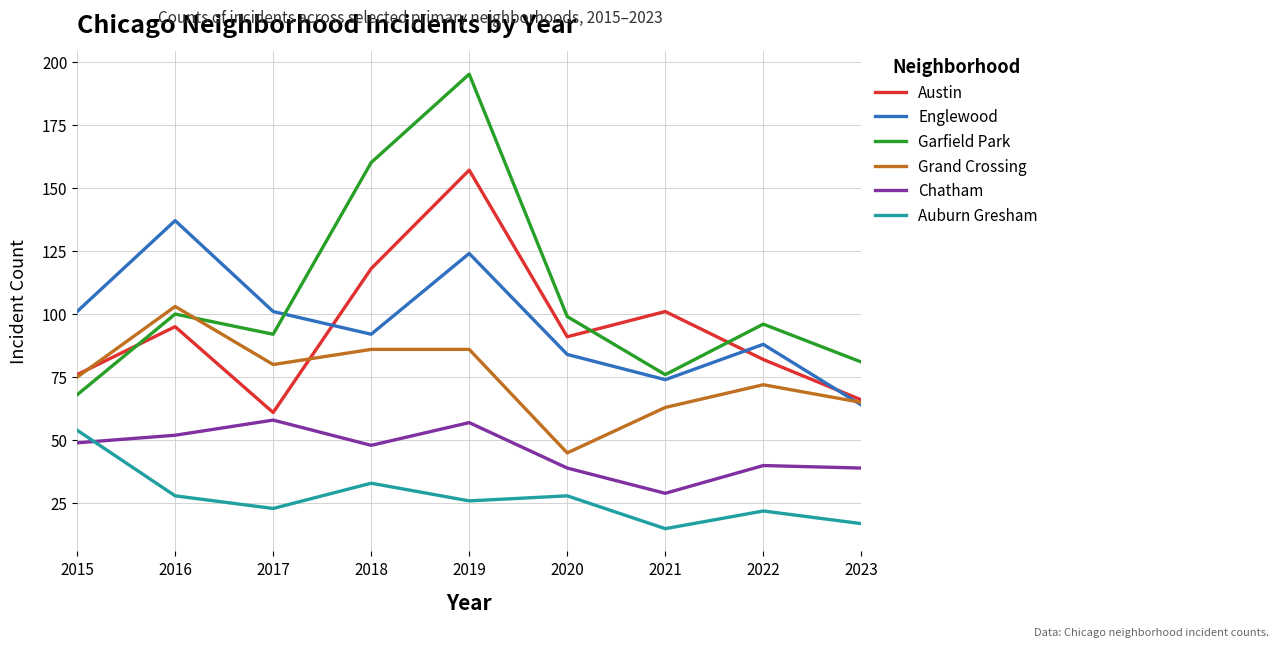

Is it true that Chatham equals 21 at 2017?

False